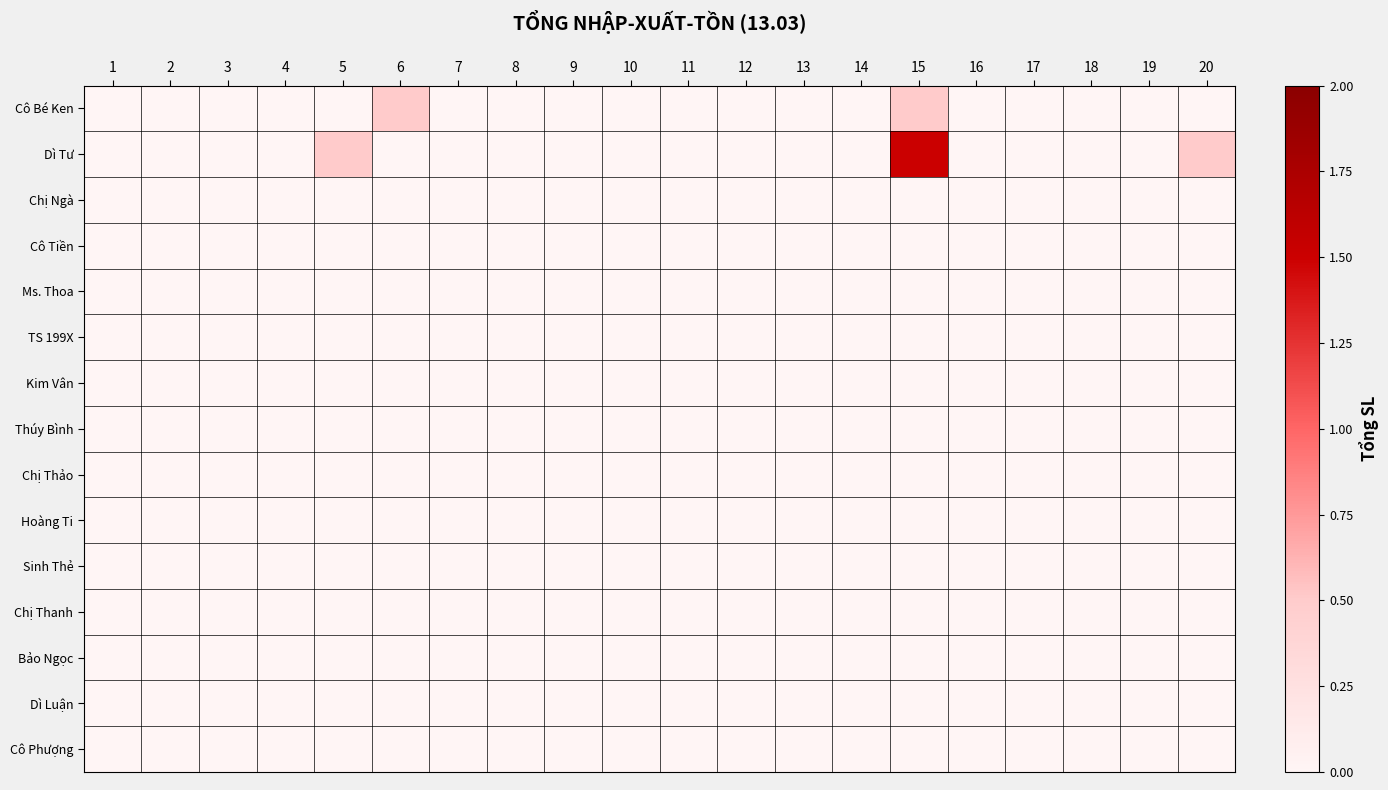

How many series are shown in this chart?

15